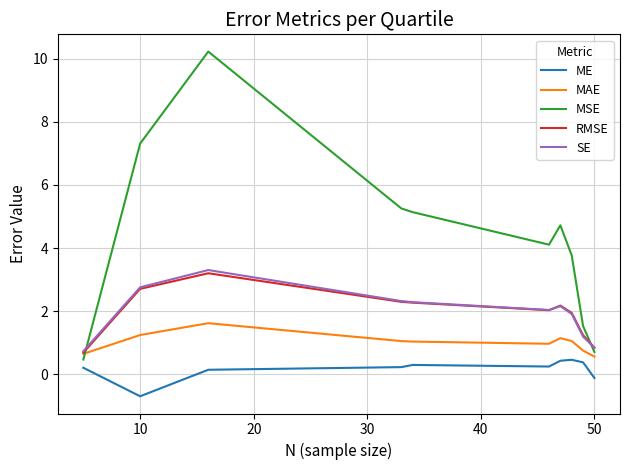

How many intersections are there between SE and RMSE?

1